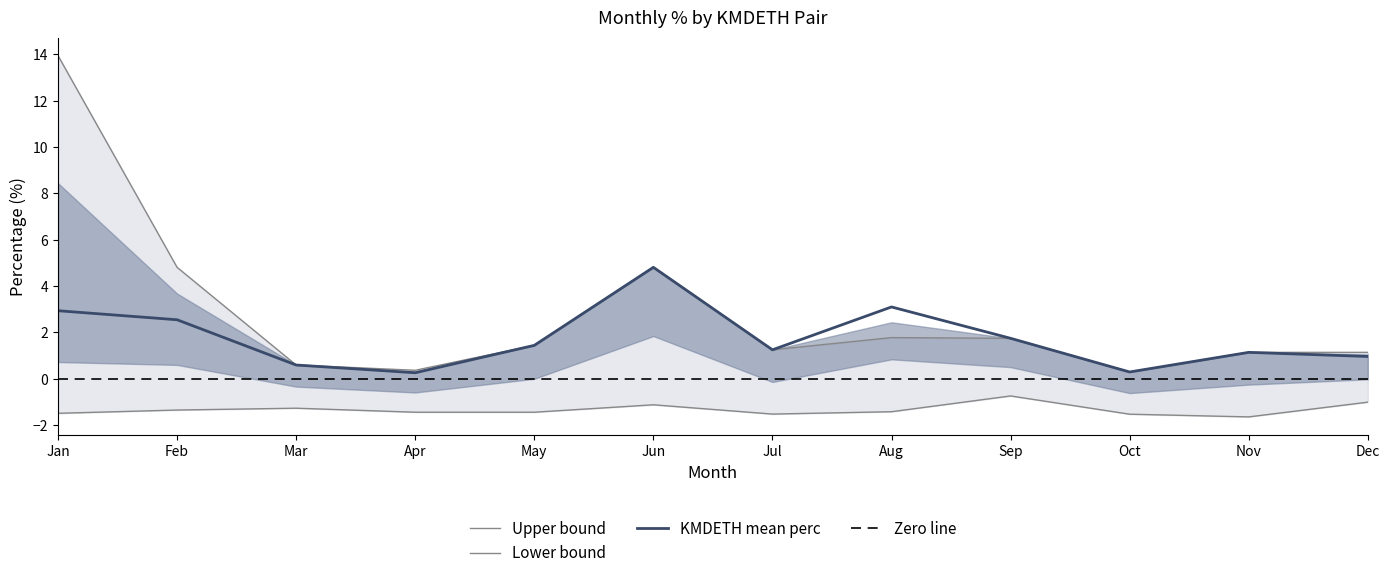

What is the value of the upper_perc point at the 12th from the left?

1.1